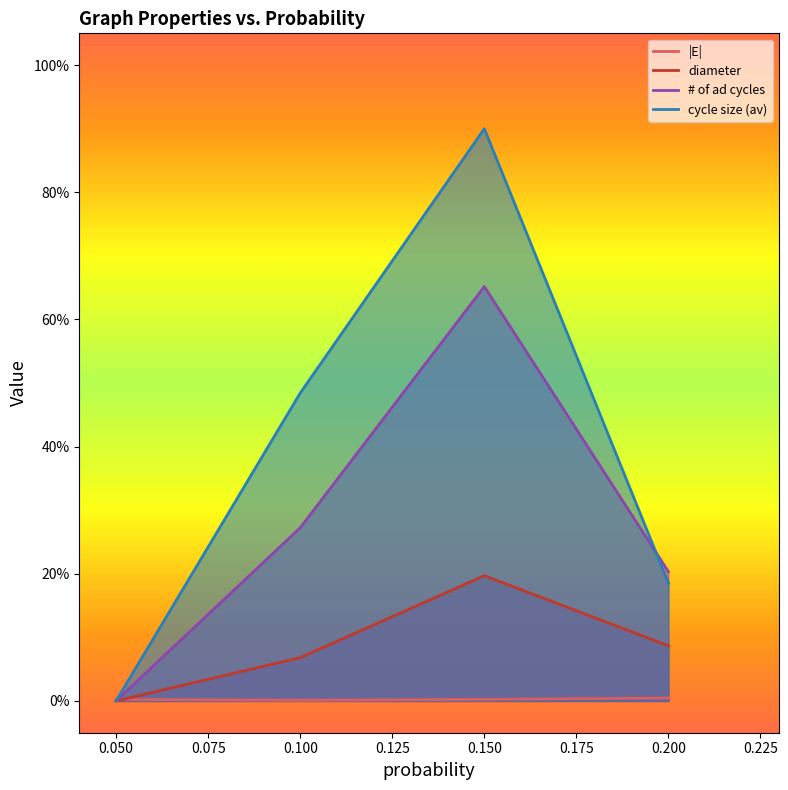

In diameter, how many points are higher than both neighbors (excluding endpoints)?

1